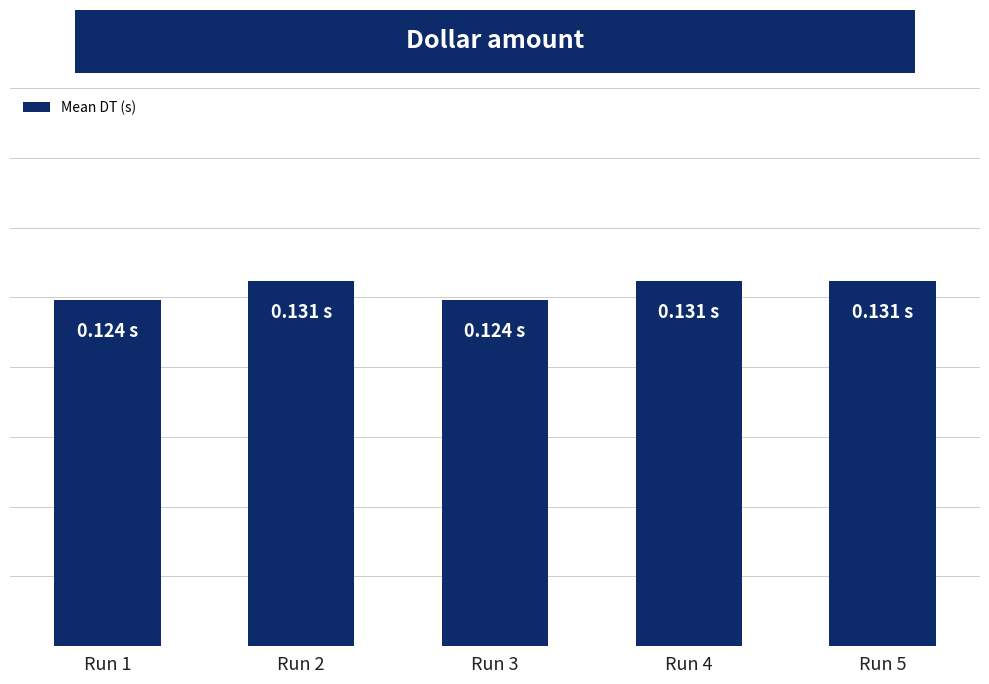

Are the bars horizontal?

No